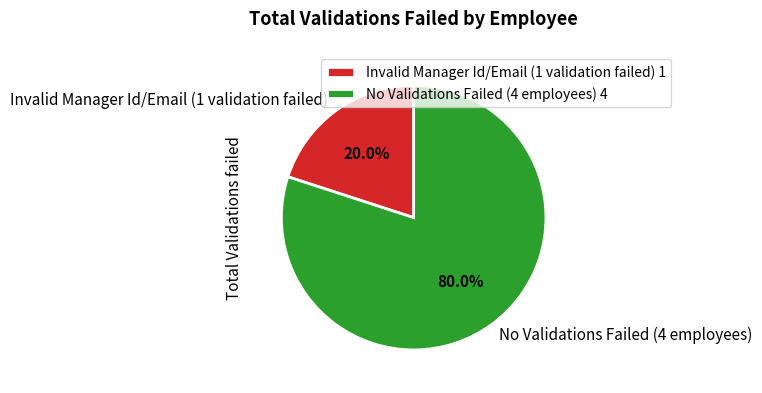

Is Invalid Manager Id/Email (1 validation failed) the majority of the pie?

No